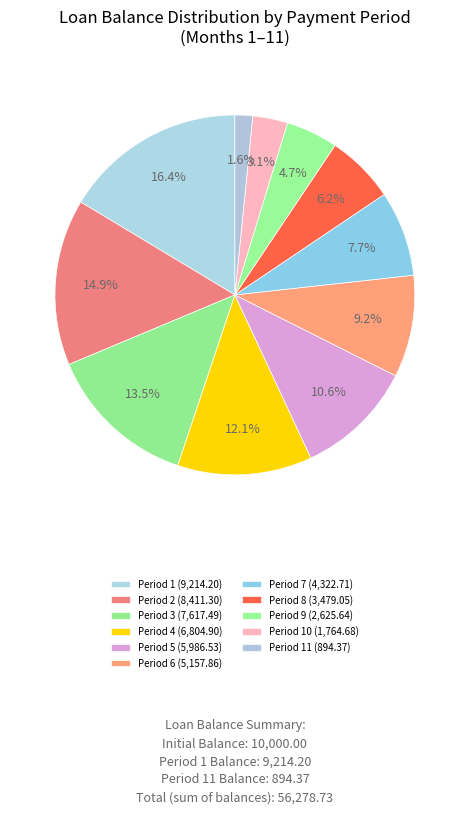

Count the number of slices in the pie.

11